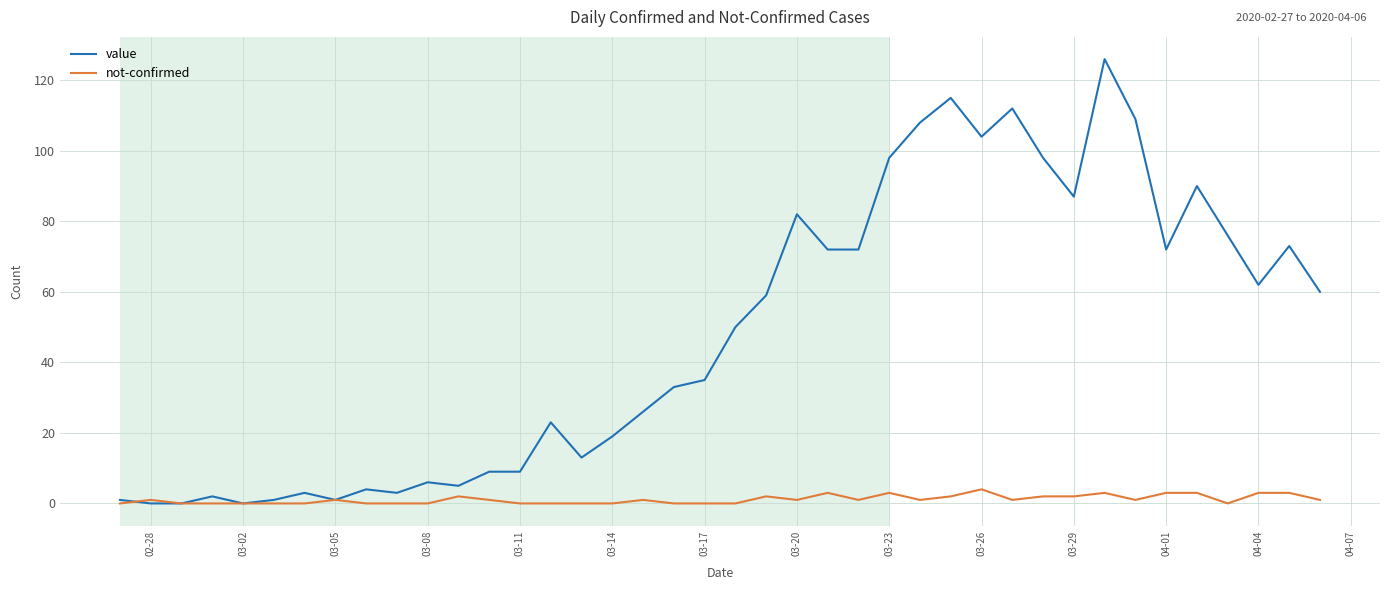

What is the highest value of the value series?

126